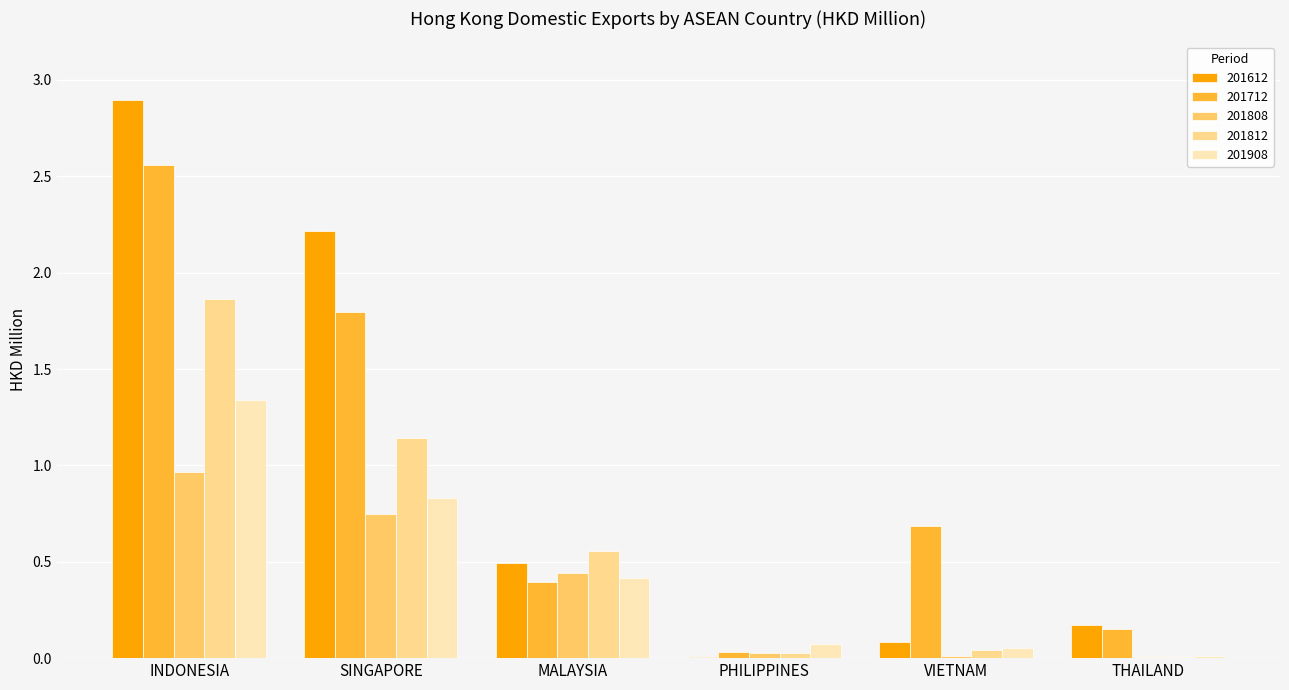

How many groups of bars are there?

6